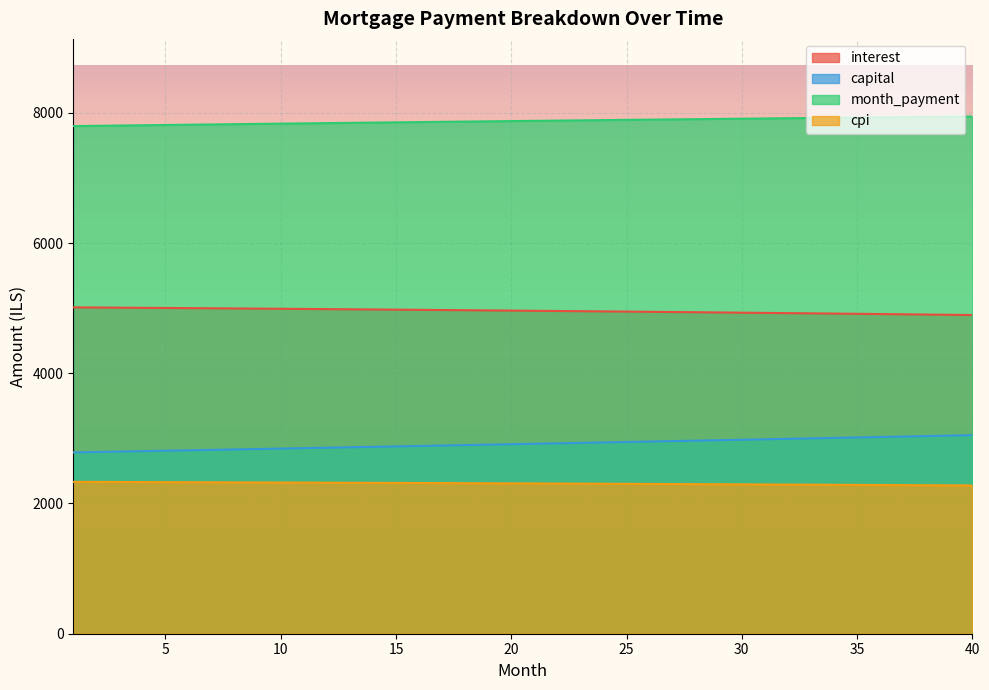

True or false: cpi has a value of 3315.0 at 15.

False